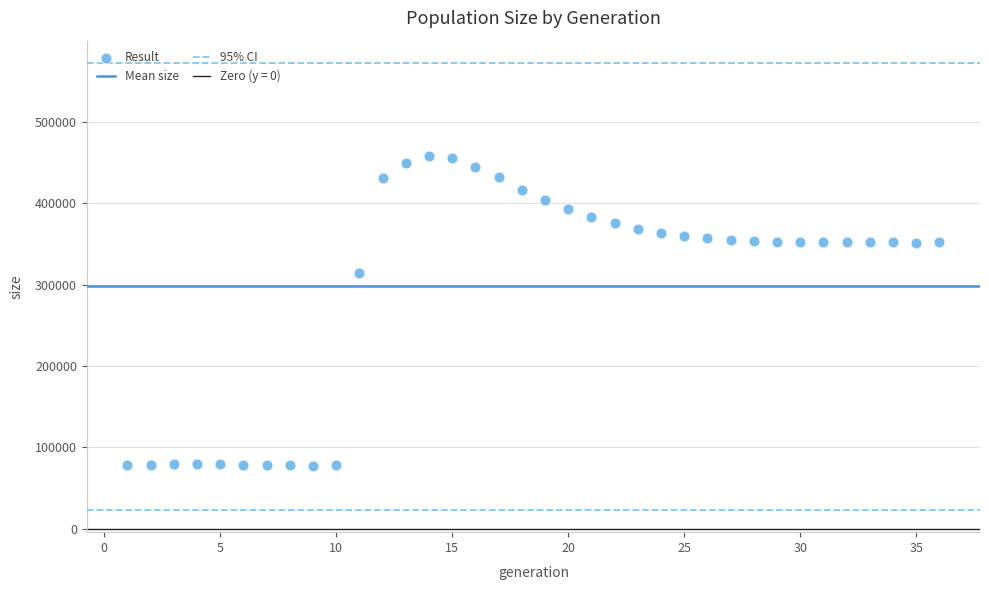

What Y value in the scatter plot is closest to 267536?

313893